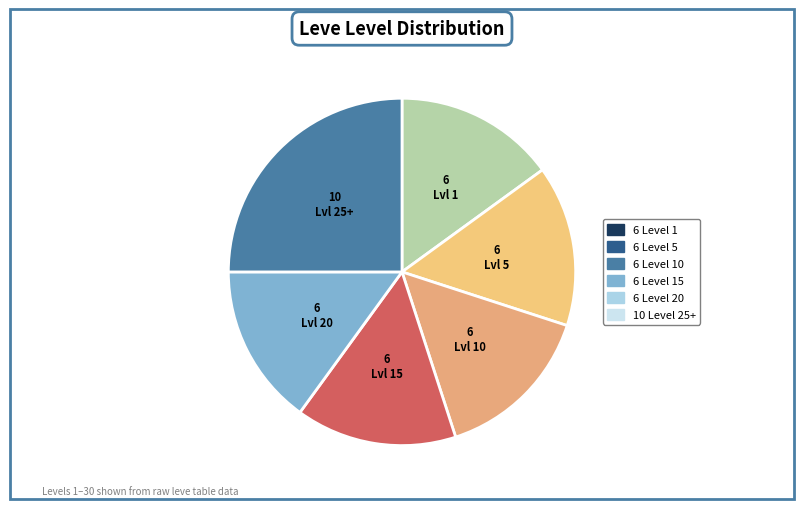

How many slices are in this pie chart?

6